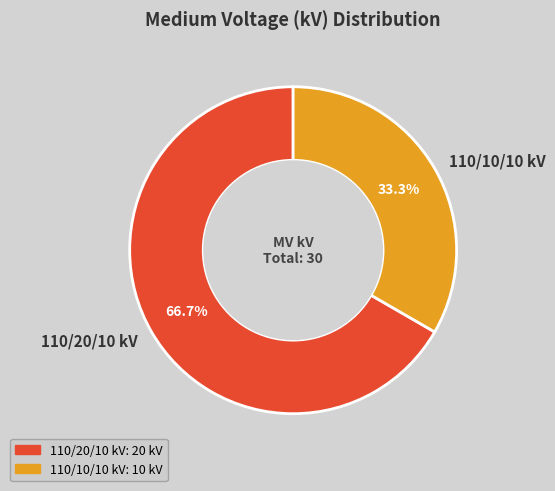

Which slice is the largest?

110/20/10 kV